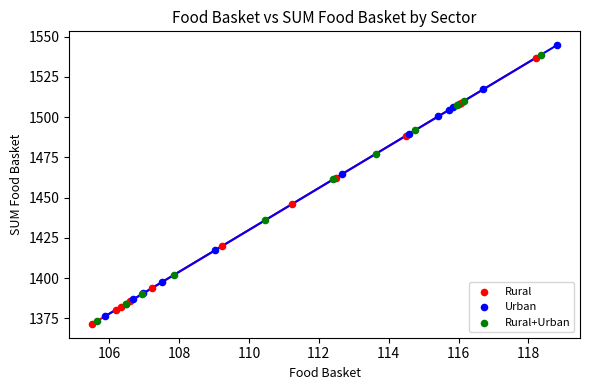

Which series has the largest Y range (max minus min)?

Urban